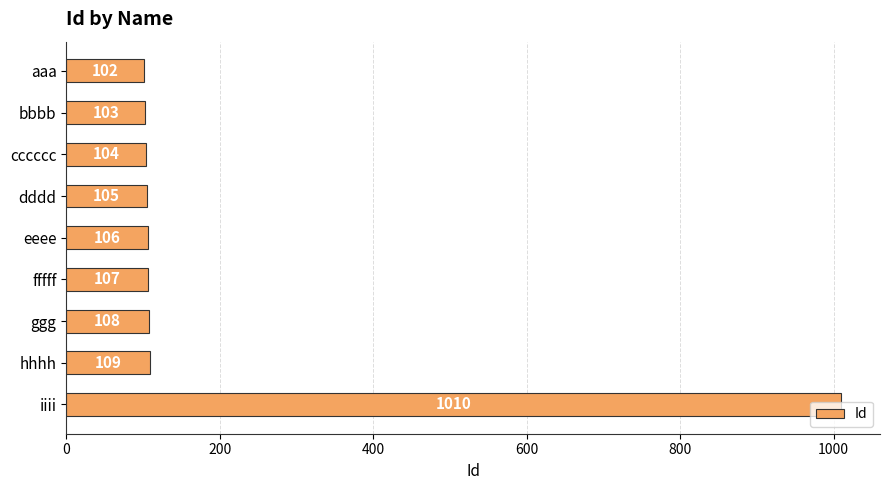

What position from the bottom is aaa?

9